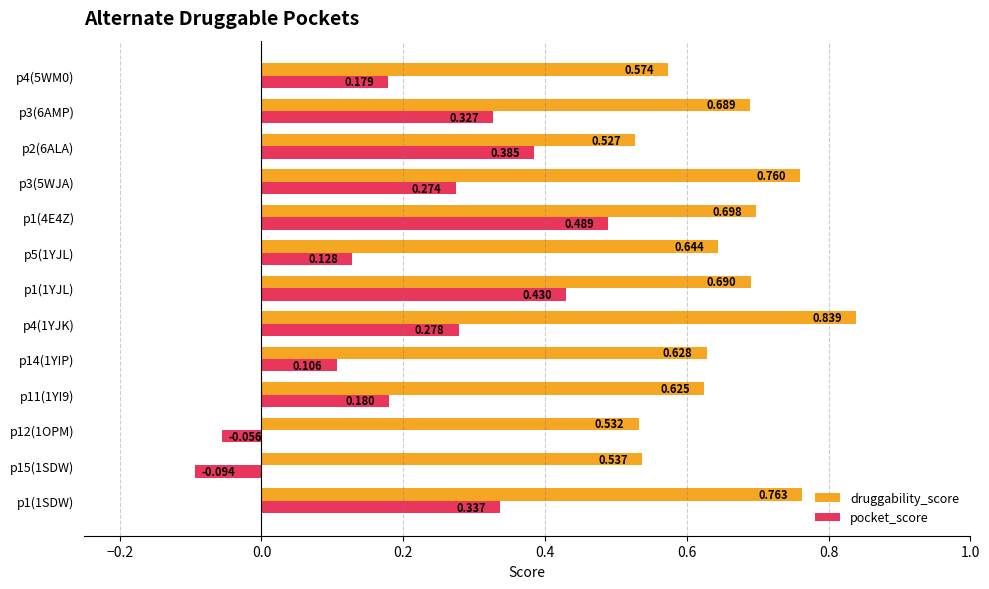

What are all the series names shown in the legend?

druggability_score, pocket_score